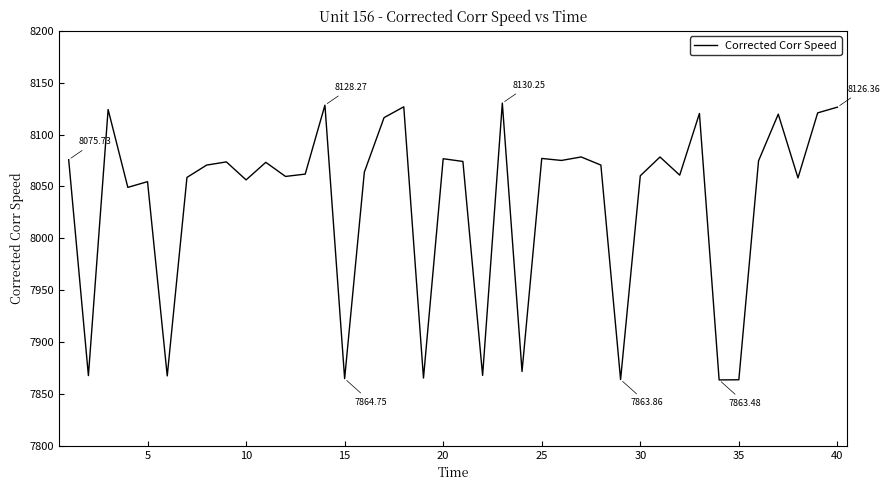

What is the difference between the maximum and minimum values?

266.8